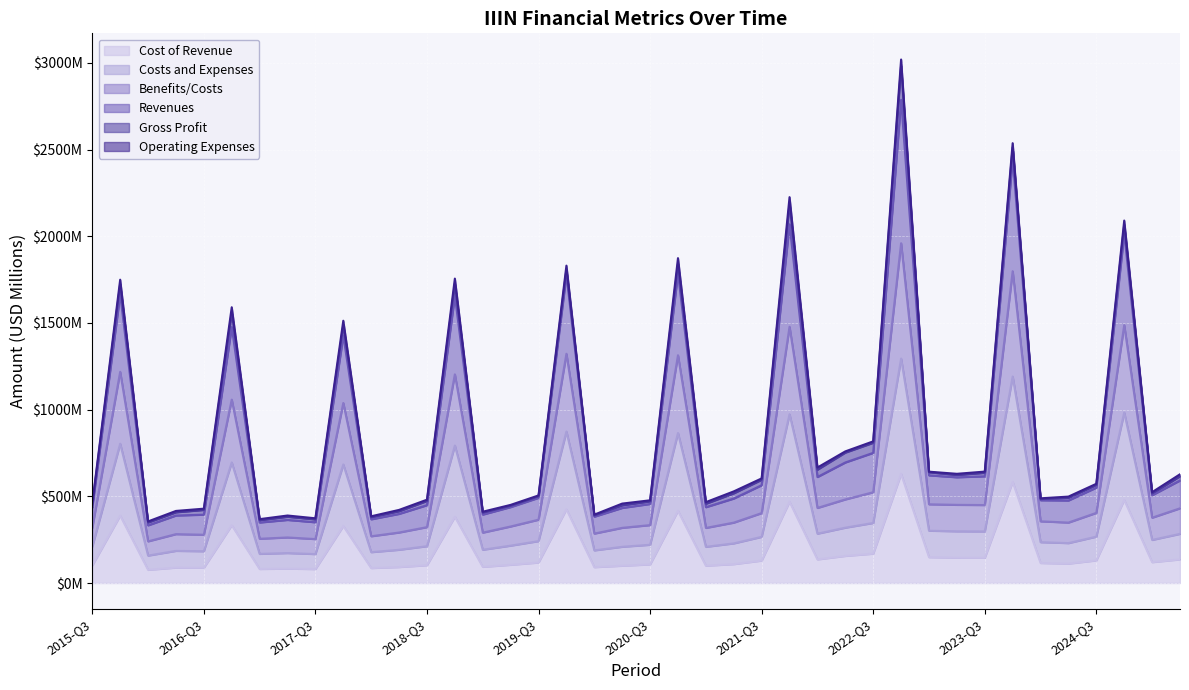

How many interior local valleys does the Costs and Expenses series have?

12